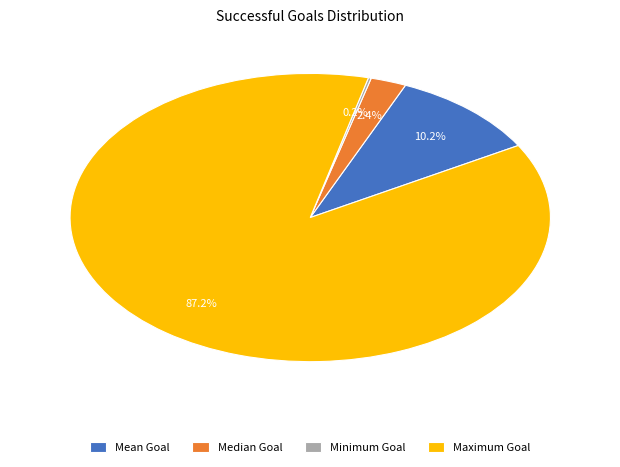

Which slice is the largest?

Maximum Goal